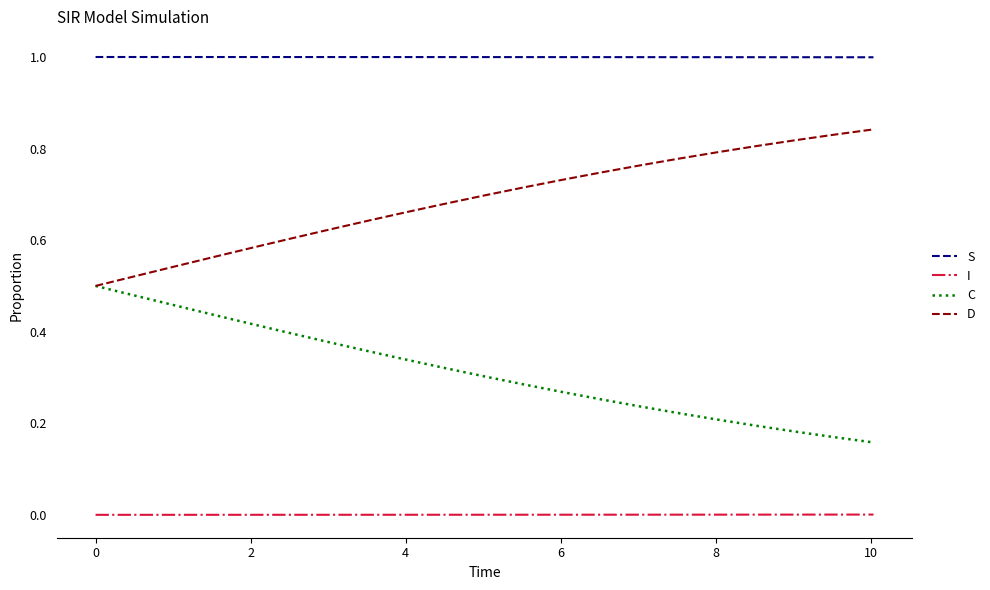

Count the number of categories in the chart.

21